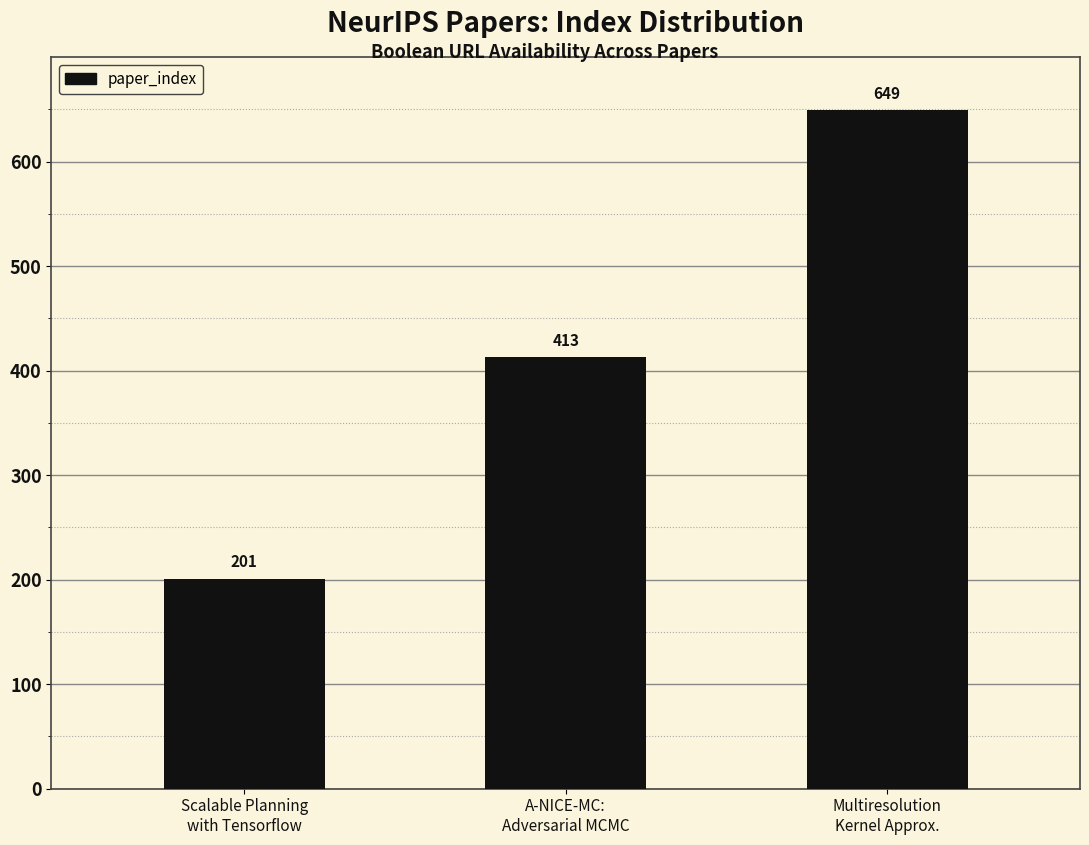

Reading left to right, list all the values displayed in this chart.

201	413	649